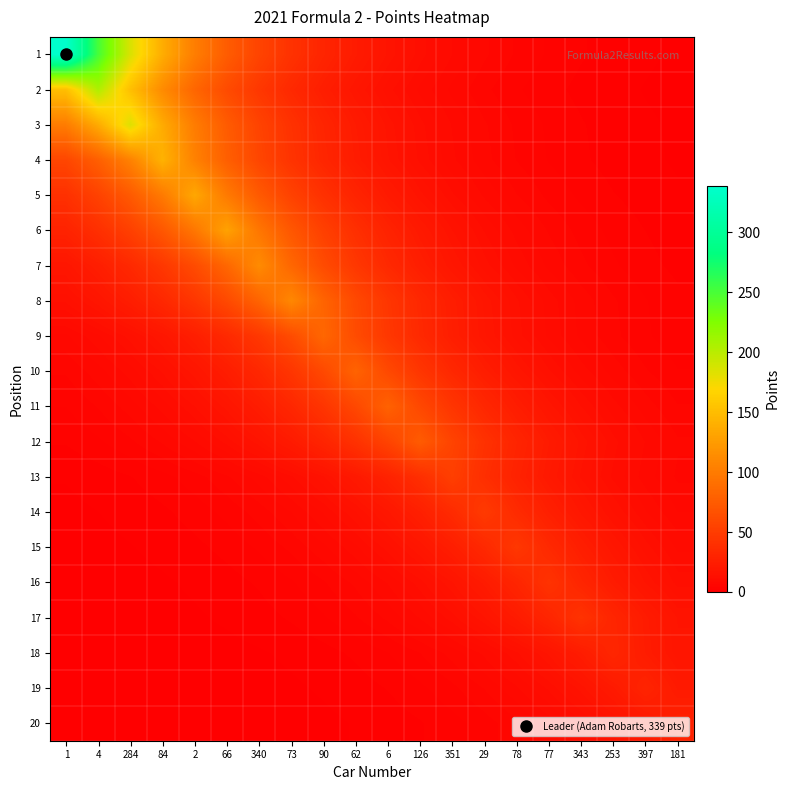

Reading left to right, what are all the values shown in this chart?

1: 1=339.0	4=251.1	284=186.0	84=137.8	2=102.1	66=75.6	340=56.0	73=41.5	90=30.8	62=22.8	6=16.9	126=12.5	351=9.3	29=6.9	78=5.1	77=3.8	343=2.8	253=2.1	397=1.5	181=1.1
2: 1=151.9	4=205.0	284=151.9	84=112.5	2=83.3	66=61.7	340=45.7	73=33.9	90=25.1	62=18.6	6=13.8	126=10.2	351=7.6	29=5.6	78=4.1	77=3.1	343=2.3	253=1.7	397=1.2	181=0.9
3: 1=101.0	4=136.3	284=184.0	84=136.3	2=101.0	66=74.8	340=55.4	73=41.1	90=30.4	62=22.5	6=16.7	126=12.4	351=9.2	29=6.8	78=5.0	77=3.7	343=2.8	253=2.0	397=1.5	181=1.1
4: 1=57.7	4=77.9	284=105.2	84=142.0	2=105.2	66=77.9	340=57.7	73=42.8	90=31.7	62=23.5	6=17.4	126=12.9	351=9.5	29=7.1	78=5.2	77=3.9	343=2.9	253=2.1	397=1.6	181=1.2
5: 1=40.4	4=54.5	284=73.5	84=99.3	2=134.0	66=99.3	340=73.5	73=54.5	90=40.4	62=29.9	6=22.2	126=16.4	351=12.2	29=9.0	78=6.7	77=4.9	343=3.7	253=2.7	397=2.0	181=1.5
6: 1=29.0	4=39.2	284=52.9	84=71.3	2=96.3	66=130.0	340=96.3	73=71.3	90=52.9	62=39.2	6=29.0	126=21.5	351=15.9	29=11.8	78=8.7	77=6.5	343=4.8	253=3.6	397=2.6	181=1.9
7: 1=18.7	4=25.2	284=34.0	84=45.9	2=62.0	66=83.7	340=113.0	73=83.7	90=62.0	62=45.9	6=34.0	126=25.2	351=18.7	29=13.8	78=10.3	77=7.6	343=5.6	253=4.2	397=3.1	181=2.3
8: 1=13.5	4=18.2	284=24.5	84=33.1	2=44.7	66=60.4	340=81.5	73=110.0	90=81.5	62=60.4	6=44.7	126=33.1	351=24.5	29=18.2	78=13.5	77=10.0	343=7.4	253=5.5	397=4.1	181=3.0
9: 1=7.6	4=10.3	284=13.9	84=18.7	2=25.3	66=34.2	340=46.1	73=62.2	90=84.0	62=62.2	6=46.1	126=34.2	351=25.3	29=18.7	78=13.9	77=10.3	343=7.6	253=5.6	397=4.2	181=3.1
10: 1=5.4	4=7.3	284=9.9	84=13.4	2=18.1	66=24.4	340=32.9	73=44.5	90=60.0	62=81.0	6=60.0	126=44.5	351=32.9	29=24.4	78=18.1	77=13.4	343=9.9	253=7.3	397=5.4	181=4.0
11: 1=4.0	4=5.4	284=7.3	84=9.8	2=13.2	66=17.9	340=24.1	73=32.5	90=43.9	62=59.3	6=80.0	126=59.3	351=43.9	29=32.5	78=24.1	77=17.9	343=13.2	253=9.8	397=7.3	181=5.4
12: 1=2.8	4=3.7	284=5.0	84=6.8	2=9.2	66=12.4	340=16.7	73=22.6	90=30.5	62=41.2	6=55.6	126=75.0	351=55.6	29=41.2	78=30.5	77=22.6	343=16.7	253=12.4	397=9.2	181=6.8
13: 1=1.4	4=1.9	284=2.6	84=3.5	2=4.7	66=6.4	340=8.6	73=11.6	90=15.7	62=21.1	6=28.5	126=38.5	351=52.0	29=38.5	78=28.5	77=21.1	343=15.7	253=11.6	397=8.6	181=6.4
14: 1=1.0	4=1.3	284=1.8	84=2.4	2=3.2	66=4.4	340=5.9	73=7.9	90=10.7	62=14.5	6=19.5	126=26.3	351=35.6	29=48.0	78=35.6	77=26.3	343=19.5	253=14.5	397=10.7	181=7.9
15: 1=0.7	4=0.9	284=1.3	84=1.7	2=2.3	66=3.1	340=4.2	73=5.6	90=7.6	62=10.3	6=13.9	126=18.7	351=25.2	29=34.1	78=46.0	77=34.1	343=25.2	253=18.7	397=13.9	181=10.3
16: 1=0.5	4=0.6	284=0.9	84=1.1	2=1.5	66=2.1	340=2.8	73=3.8	90=5.1	62=6.9	6=9.4	126=12.7	351=17.1	29=23.1	78=31.1	77=42.0	343=31.1	253=23.1	397=17.1	181=12.7
17: 1=0.3	4=0.5	284=0.6	84=0.9	2=1.1	66=1.5	340=2.1	73=2.8	90=3.8	62=5.1	6=6.9	126=9.4	351=12.7	29=17.1	78=23.1	77=31.1	343=42.0	253=31.1	397=23.1	181=17.1
18: 1=0.2	4=0.3	284=0.4	84=0.5	2=0.6	66=0.9	340=1.2	73=1.6	90=2.2	62=2.9	6=3.9	126=5.3	351=7.1	29=9.6	78=13.0	77=17.6	343=23.7	253=32.0	397=23.7	181=17.6
19: 1=0.1	4=0.2	284=0.2	84=0.3	2=0.4	66=0.6	340=0.8	73=1.1	90=1.5	62=2.0	6=2.7	126=3.7	351=5.0	29=6.7	78=9.0	77=12.2	343=16.5	253=22.2	397=30.0	181=22.2
20: 1=0.1	4=0.1	284=0.2	84=0.2	2=0.3	66=0.4	340=0.6	73=0.8	90=1.0	62=1.4	6=1.9	126=2.5	351=3.4	29=4.6	78=6.2	77=8.4	343=11.4	253=15.4	397=20.7	181=28.0